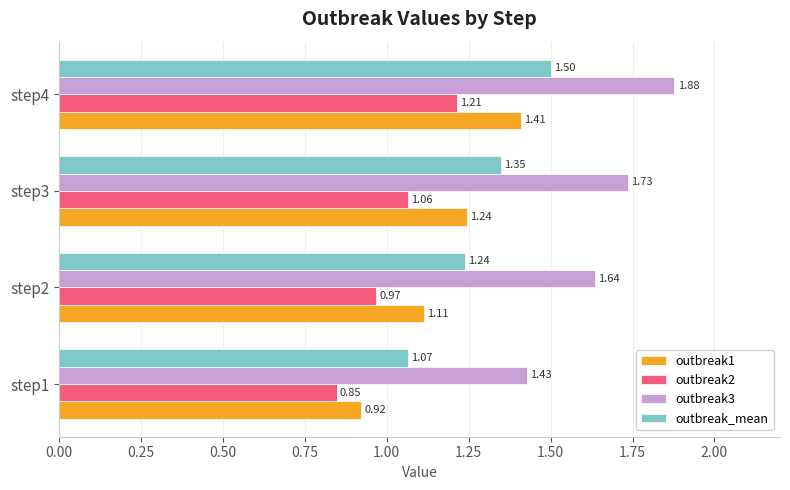

What is the difference between the maximum and second lowest values in the outbreak_mean series?

0.3